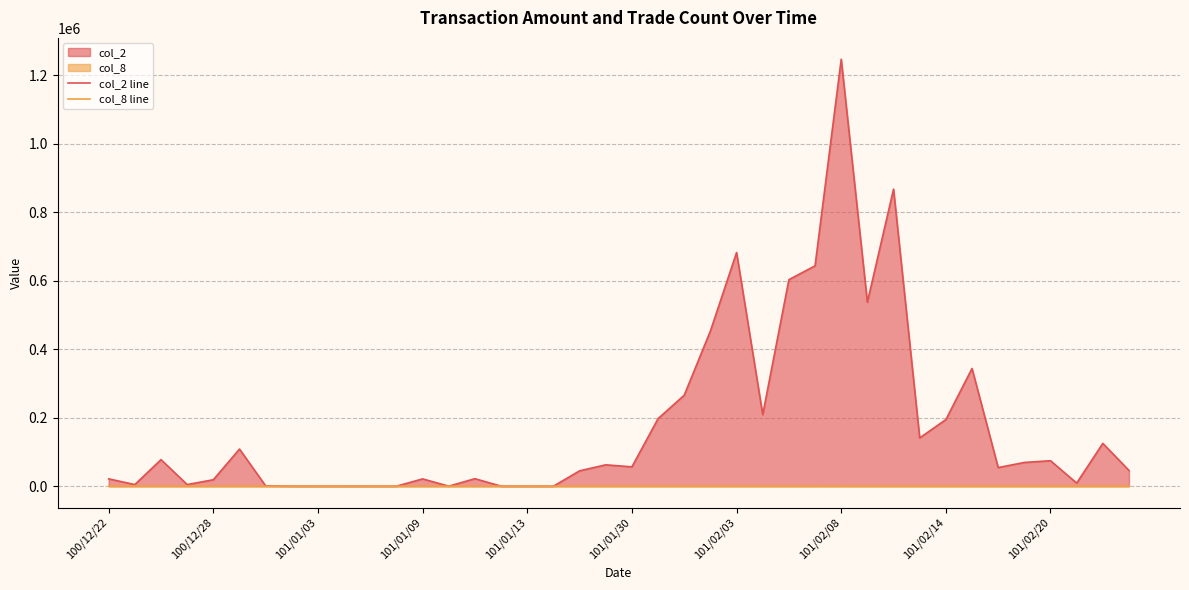

Between 25 and 35, which series saw the biggest shift?

col_2 line